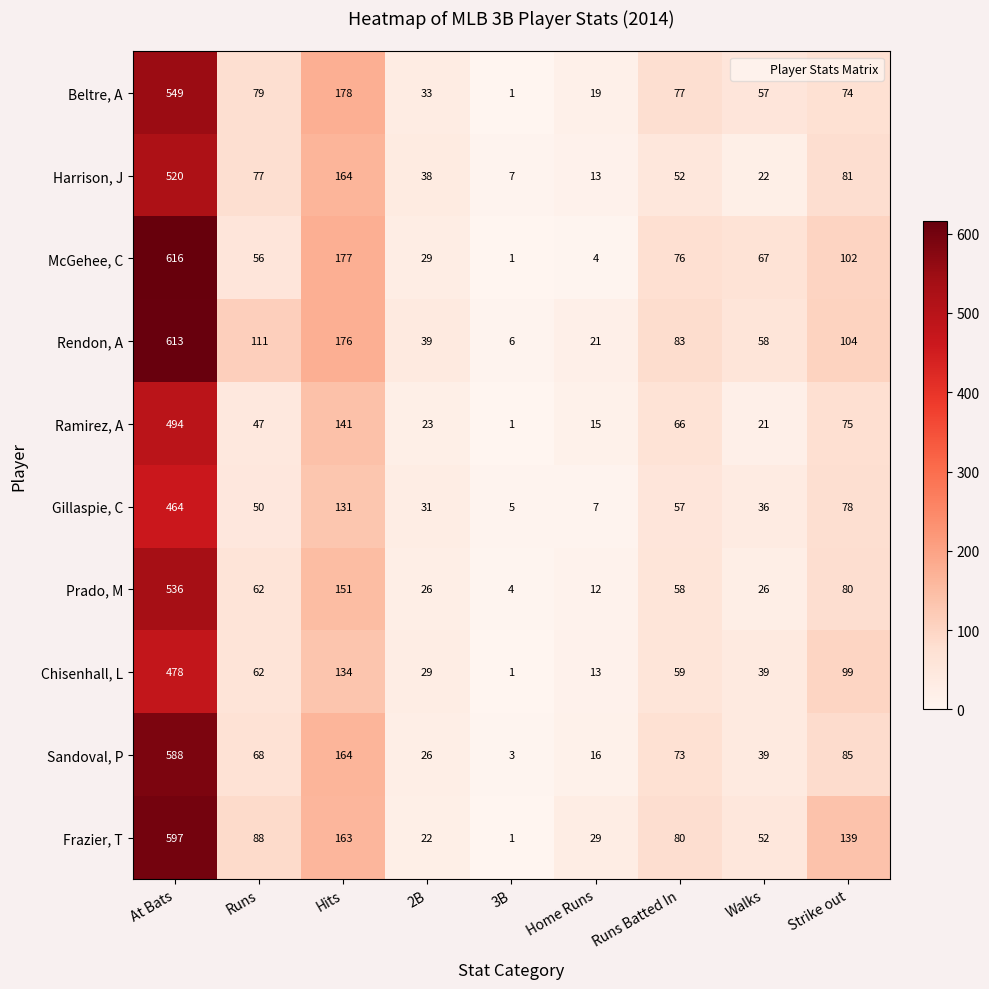

Read the Sandoval, P value at Strike out.

85